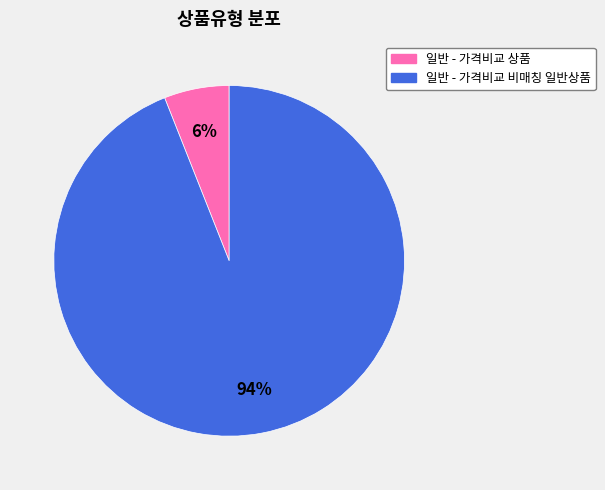

To the nearest percent, what percentage of the pie is 일반 - 가격비교 상품?

6%